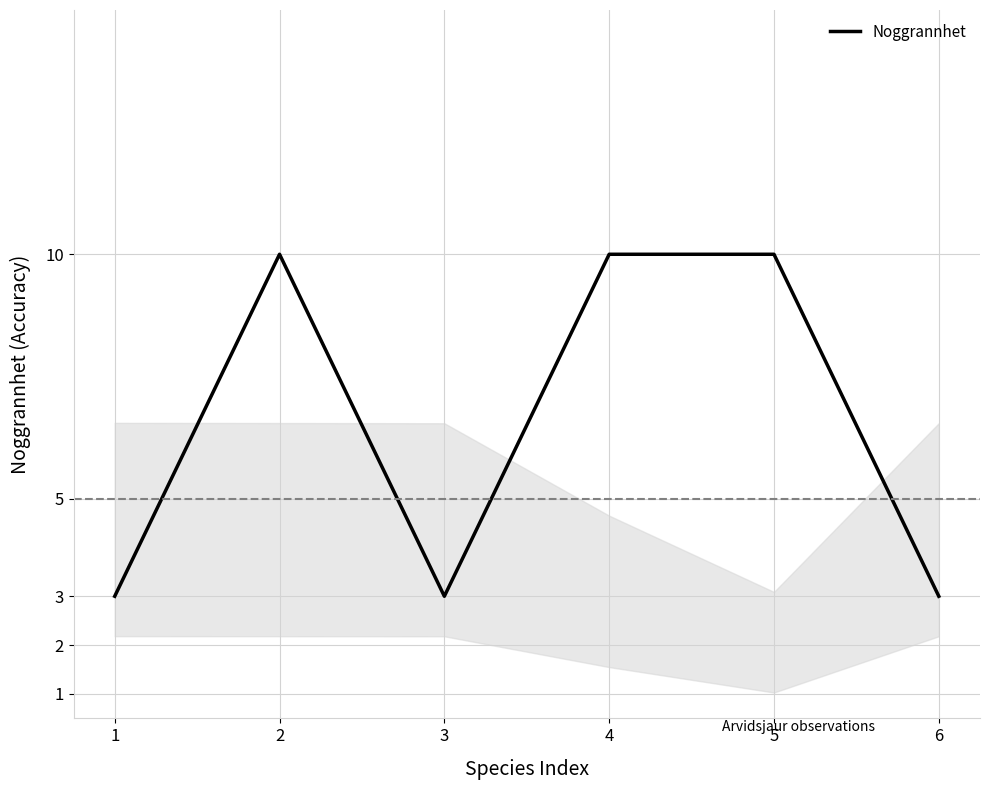

Is it true that the value at 3 is 3?

True